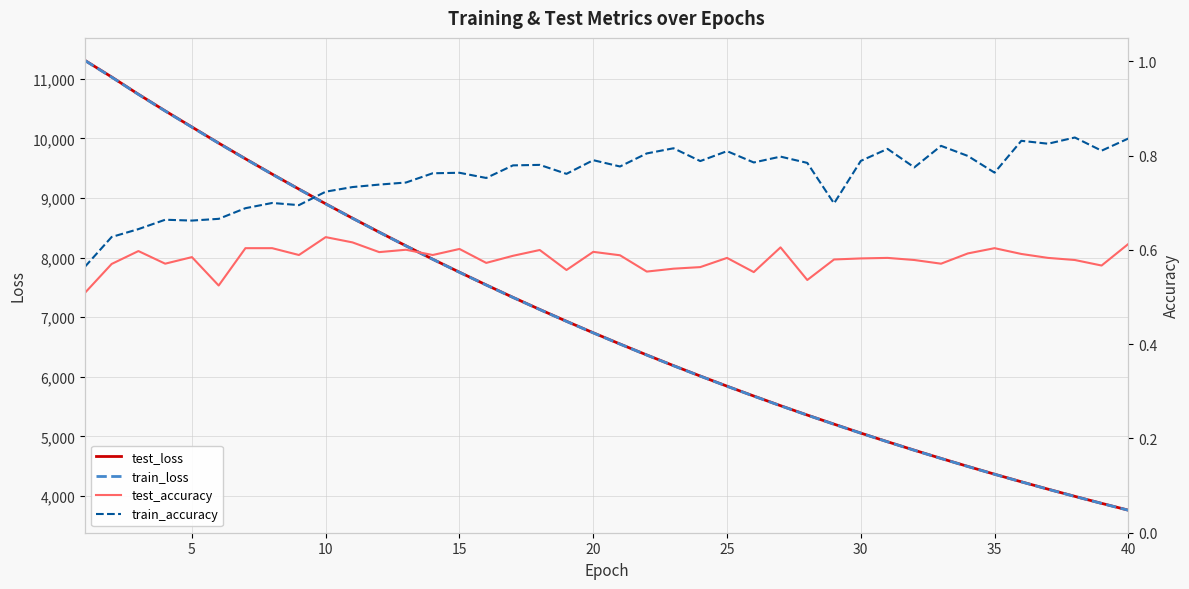

True or false: test_loss and train_accuracy cross at least once.

False